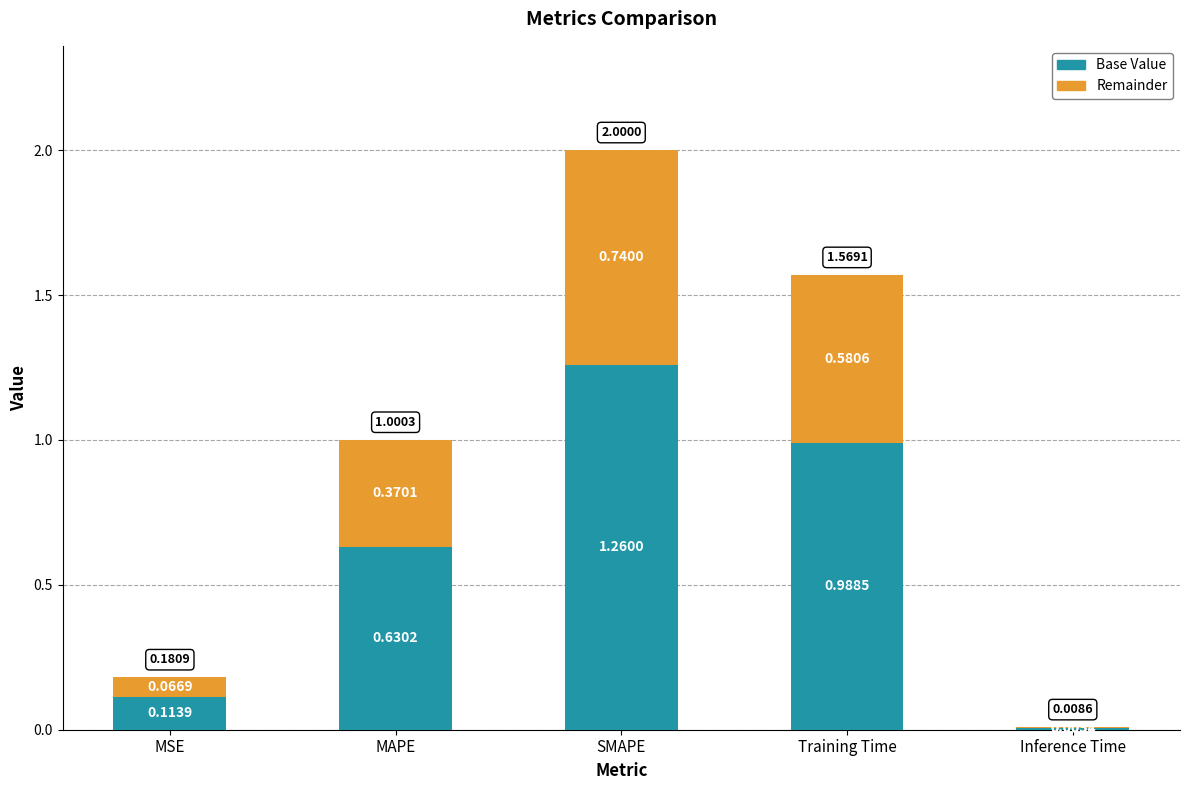

Where is Base Value nearest to the value 0?

Inference Time